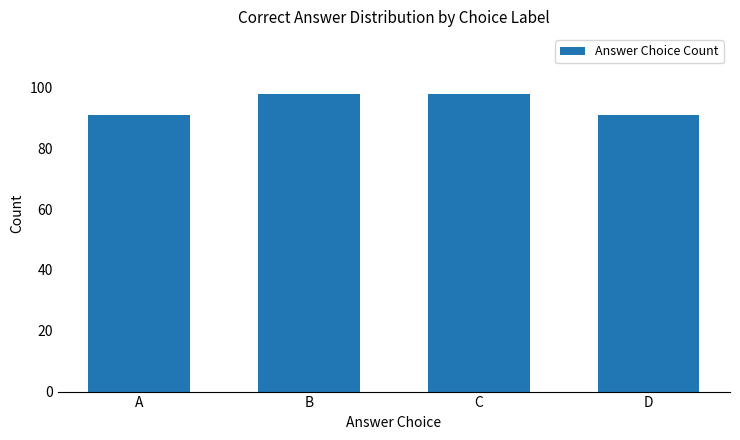

What is the value of the 3rd bar from the left?

98